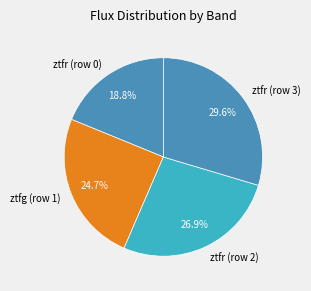

The ztfg (row 1) slice represents 25% of the pie. True or false?

True